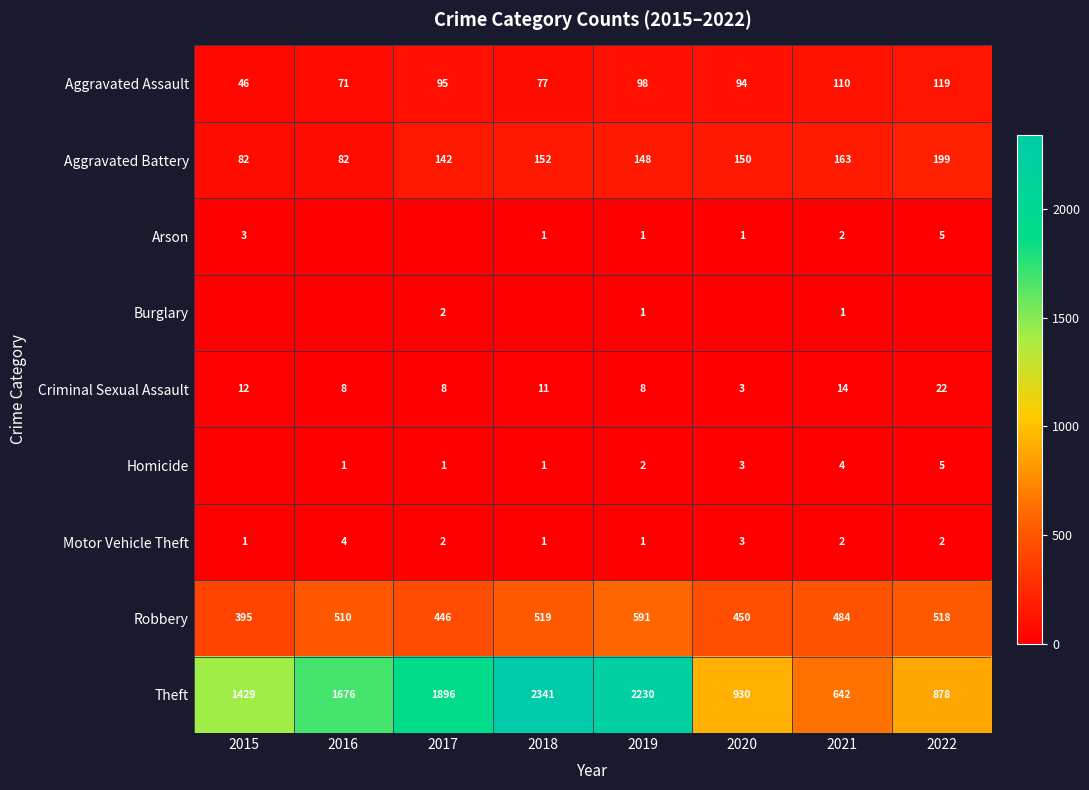

The Criminal Sexual Assault series shows 12 at 2016. True or false?

False